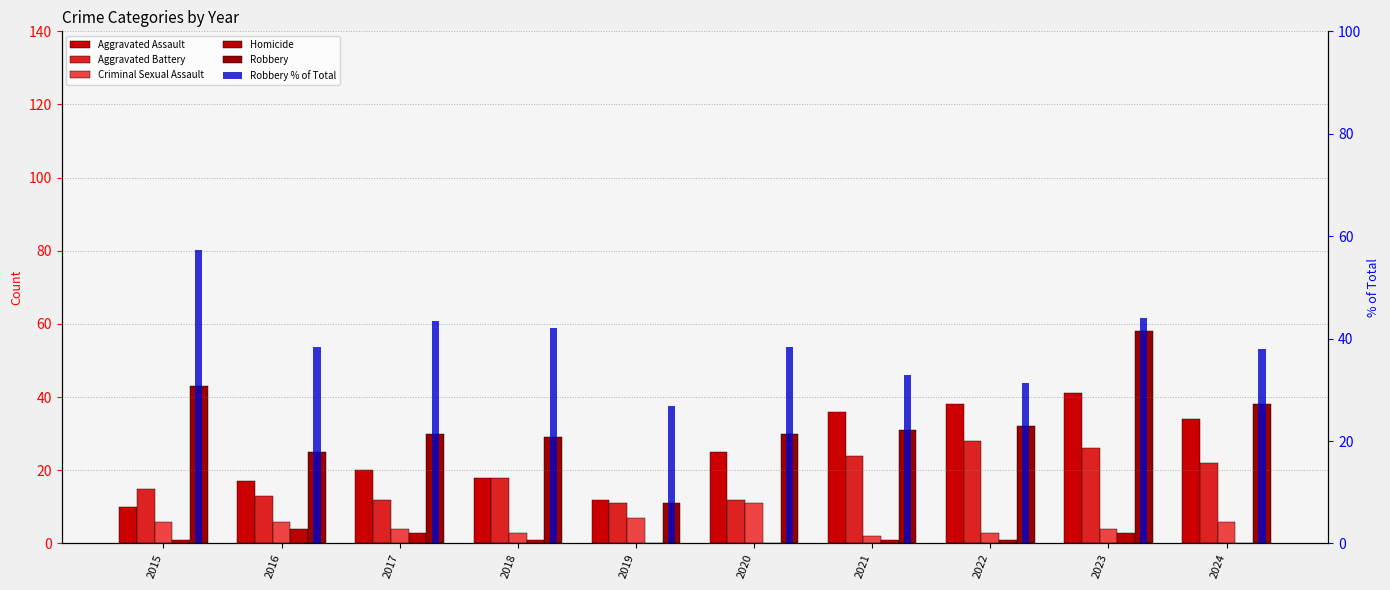

True or false: Aggravated Assault has a value of 52 at 2022.

False